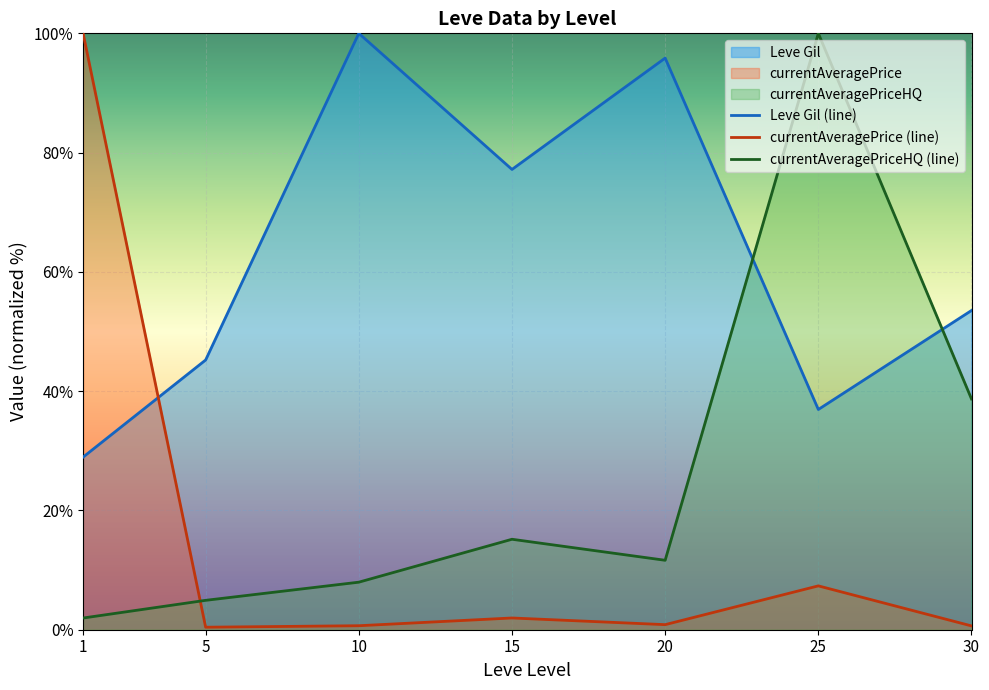

Which series ends up on top after the final intersection of Leve Gil (line) and currentAveragePrice (line)?

Leve Gil (line)